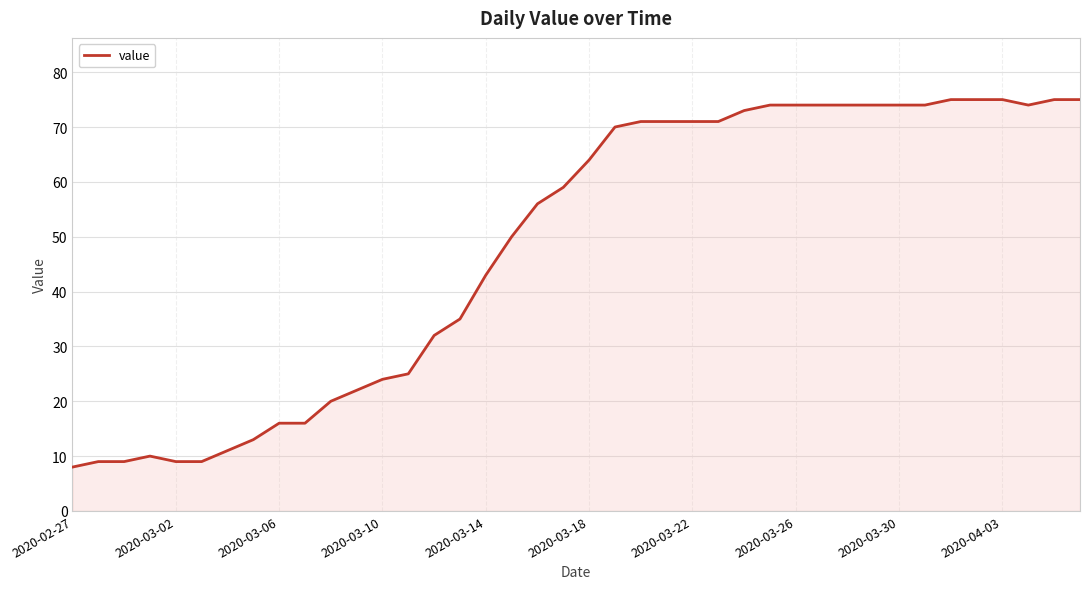

What is the minimum value shown in the chart?

8